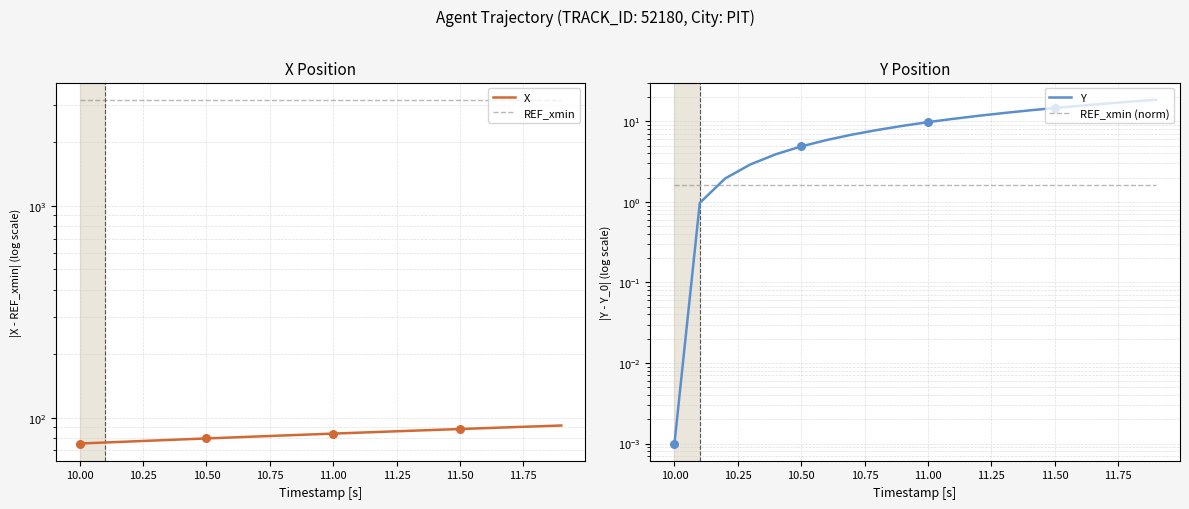

Which series has the largest total across all categories?

REF_xmin